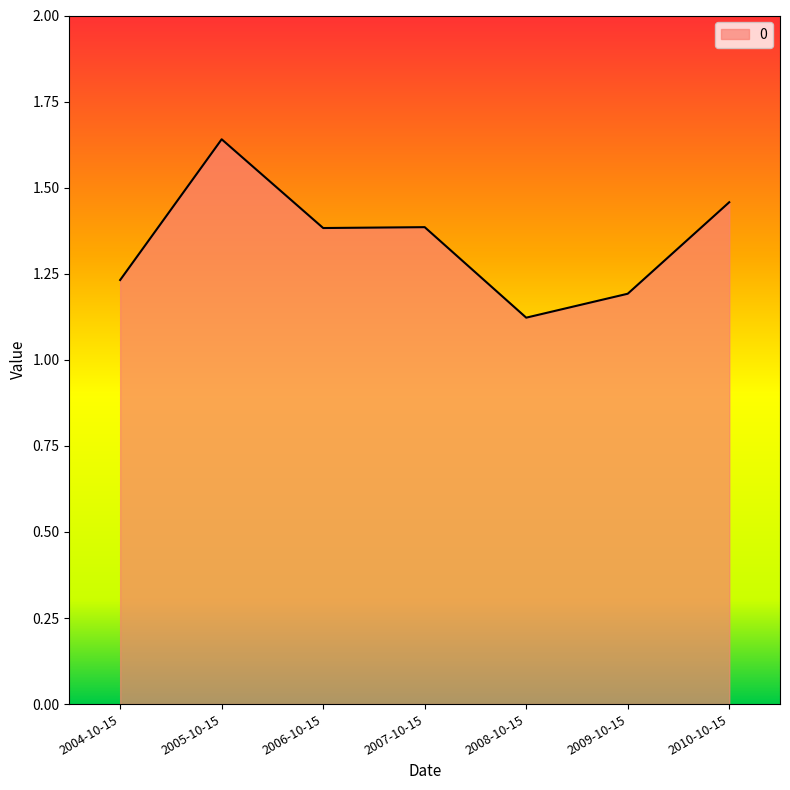

How many values are between 1 and 2?

7